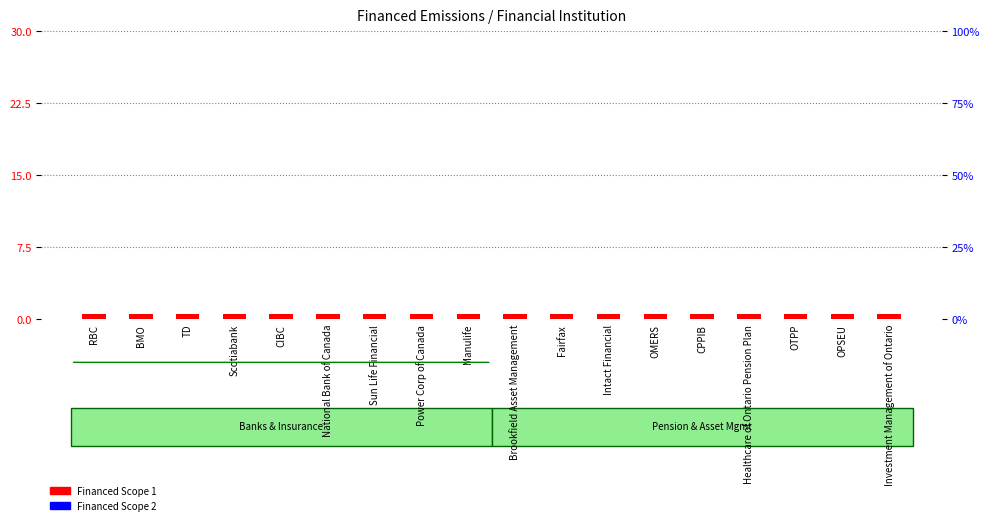

What is the label of the 9th bar from the left?

Manulife